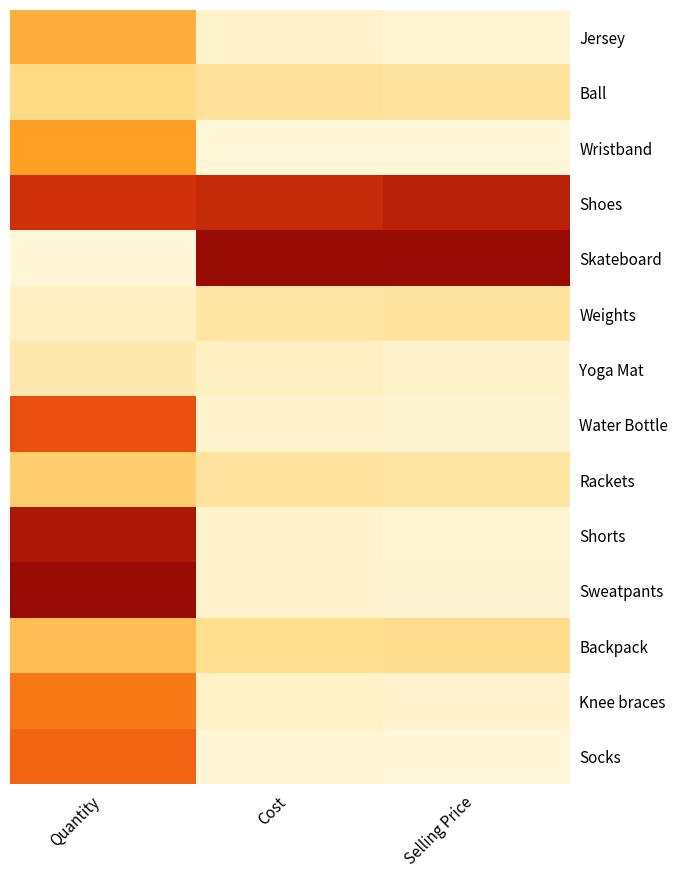

At how many categories does at least one series exceed 0?

3